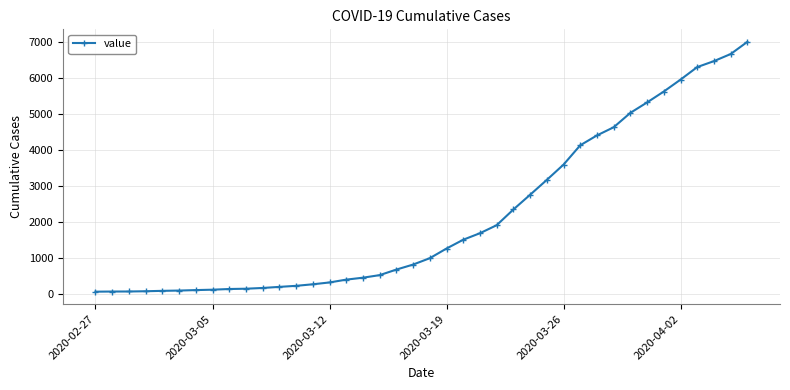

What is the maximum value shown in the chart?

6995